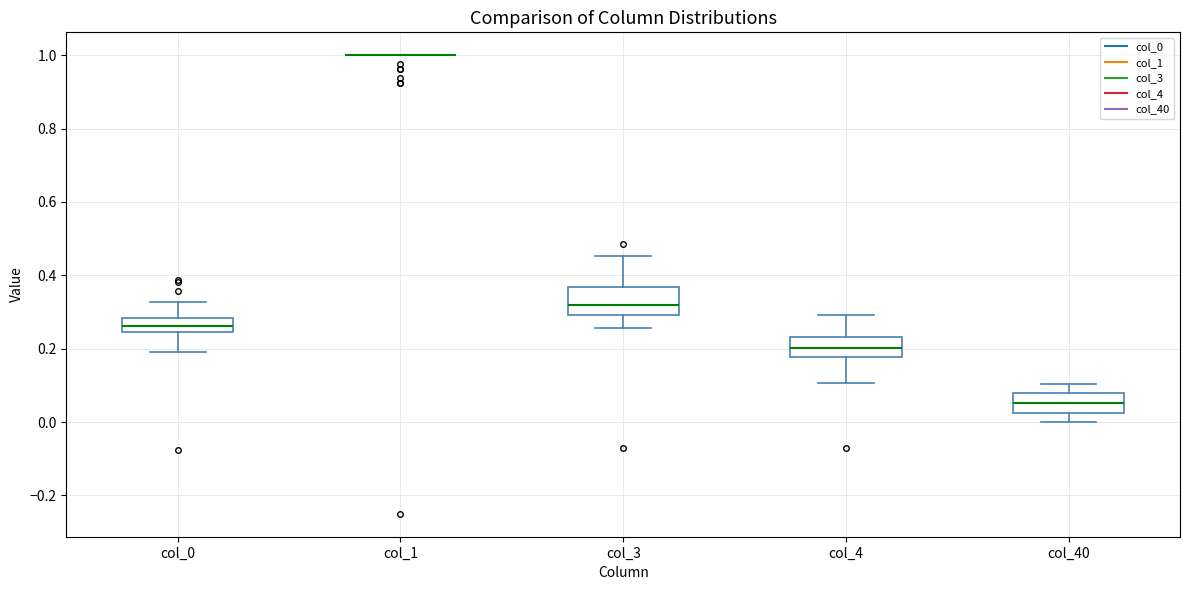

Reading left to right, transcribe this box plot: for each box, give where its median line is, the range the box spans, and where its two whiskers end, as read against the y-axis. The values are not printed on the chart, so give them approximately, as read against the axis.

col_0: median 0.26, box 0.24 to 0.28, whiskers 0.20 to 0.32
col_1: box collapsed to a line at 1.00, whiskers 1.00 to 1.00
col_3: median 0.32, box 0.30 to 0.36, whiskers 0.26 to 0.46
col_4: median 0.20, box 0.18 to 0.24, whiskers 0.10 to 0.30
col_40: median 0.06, box 0.02 to 0.08, whiskers 0.00 to 0.10